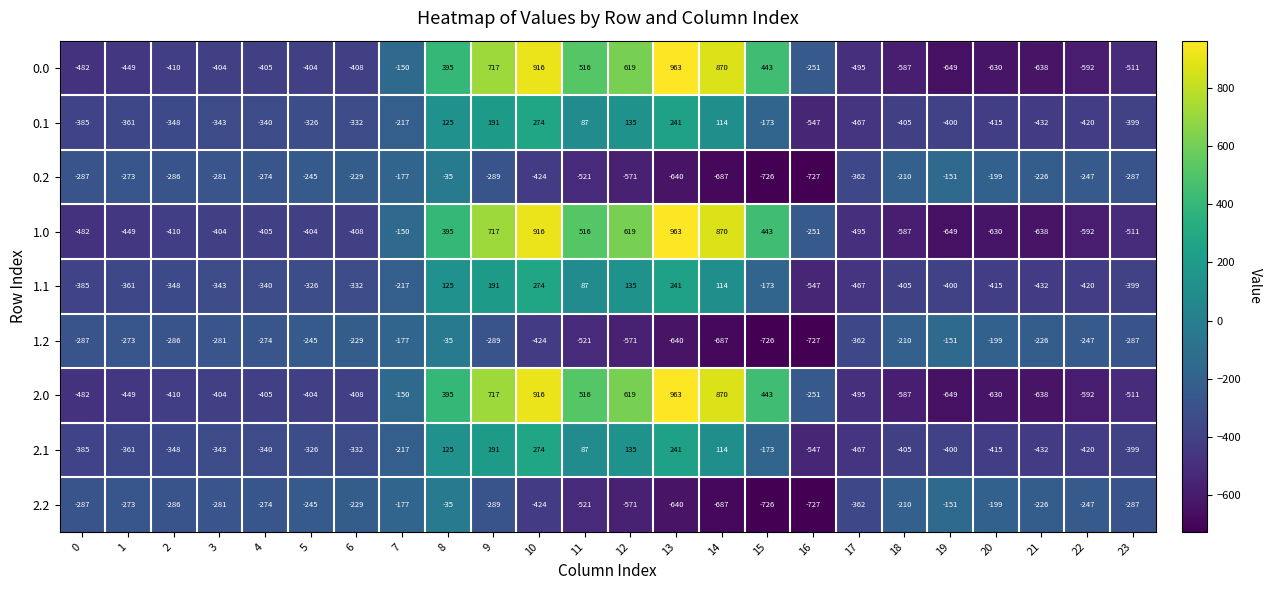

What is the sum of the 2.0 values at 14 and 9?

1587